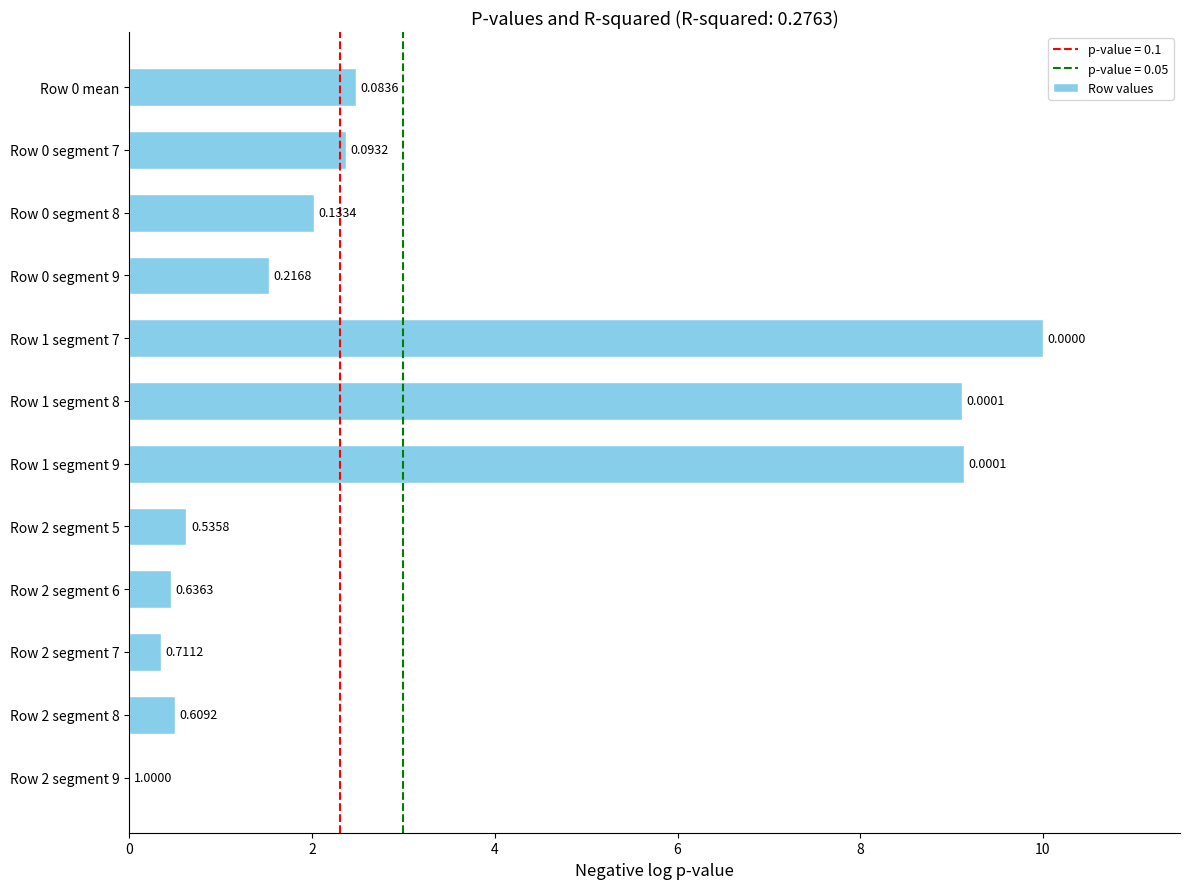

How many positive values are there?

11